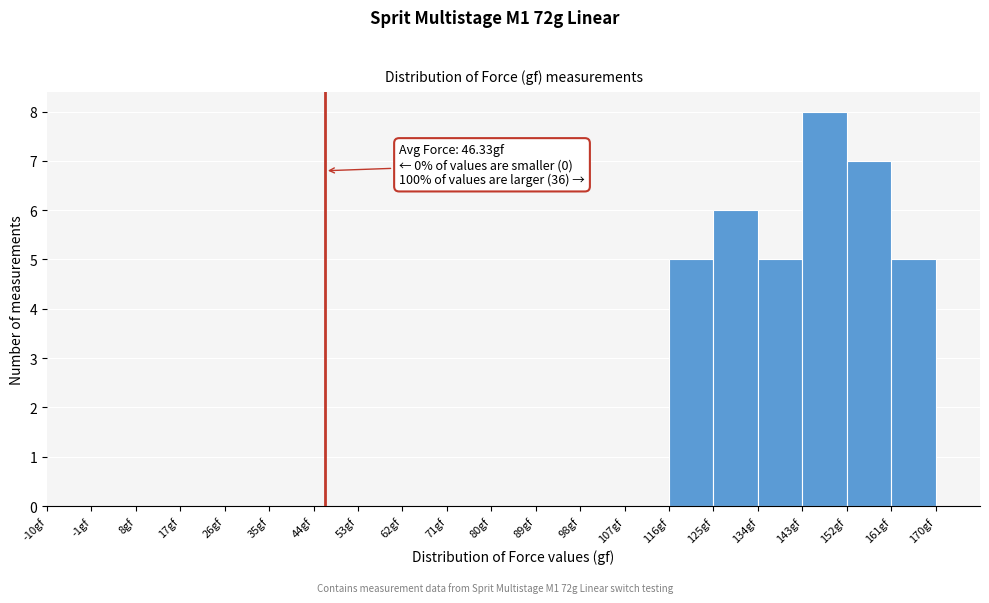

Which range on the x-axis has the tallest bar?

143 to 152